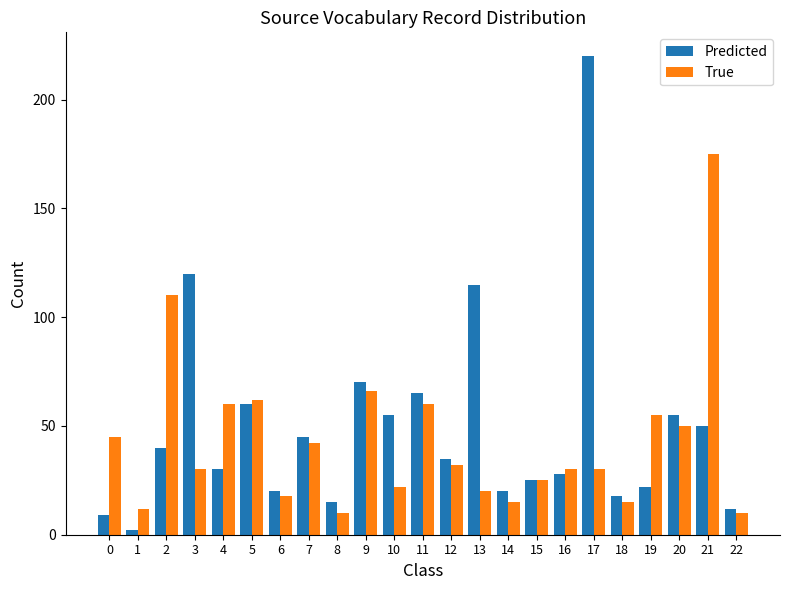

The value of Predicted at 17 is 220. True or false?

True